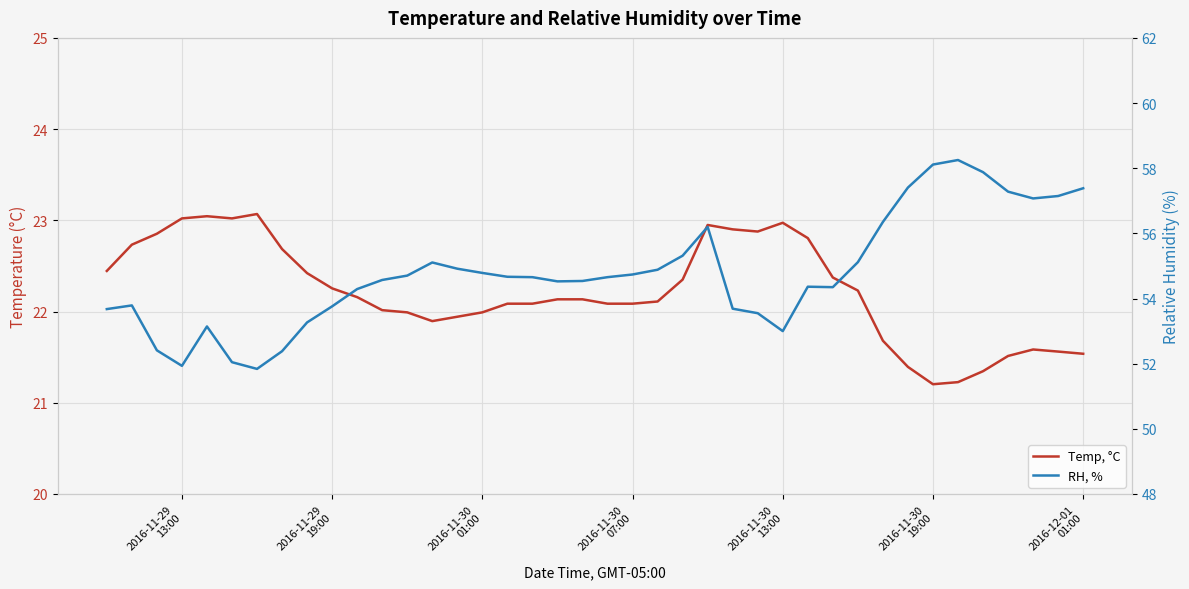

Is the value of RH, % at 18 greater than the value of Temp, °C at 37?

Yes